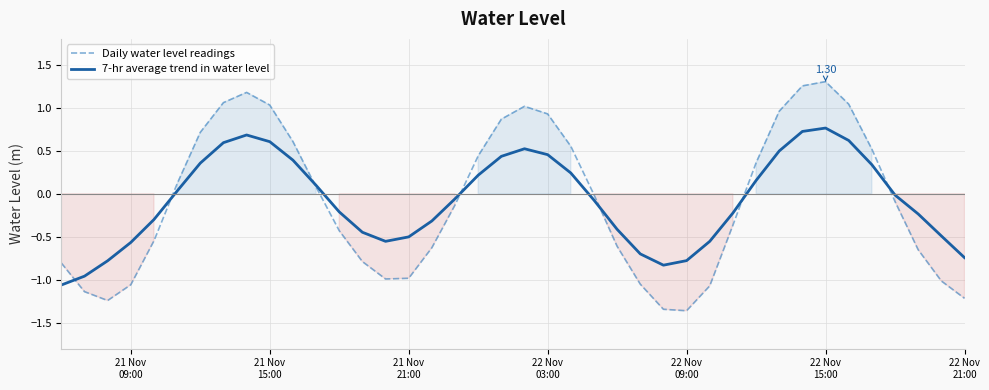

Does the chart display data point markers on the line(s)?

No